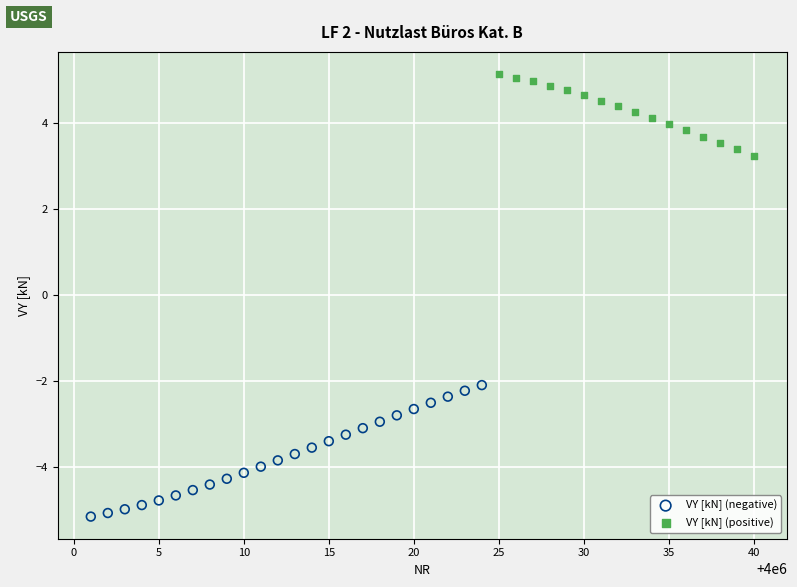

Which series contains the highest Y value?

VY [kN] (positive)